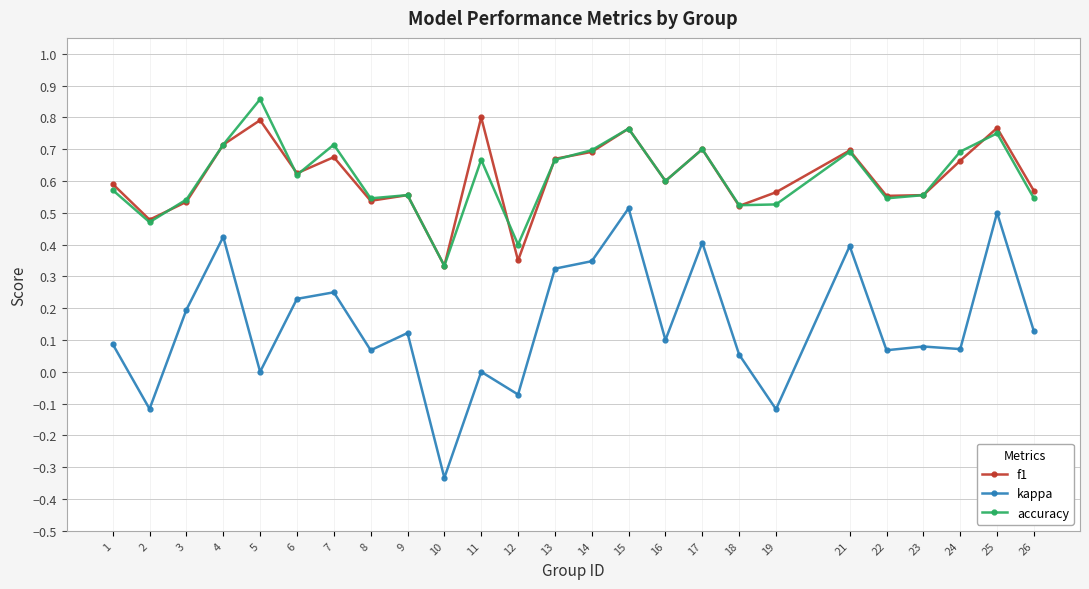

What is the sum of all kappa values?

3.7